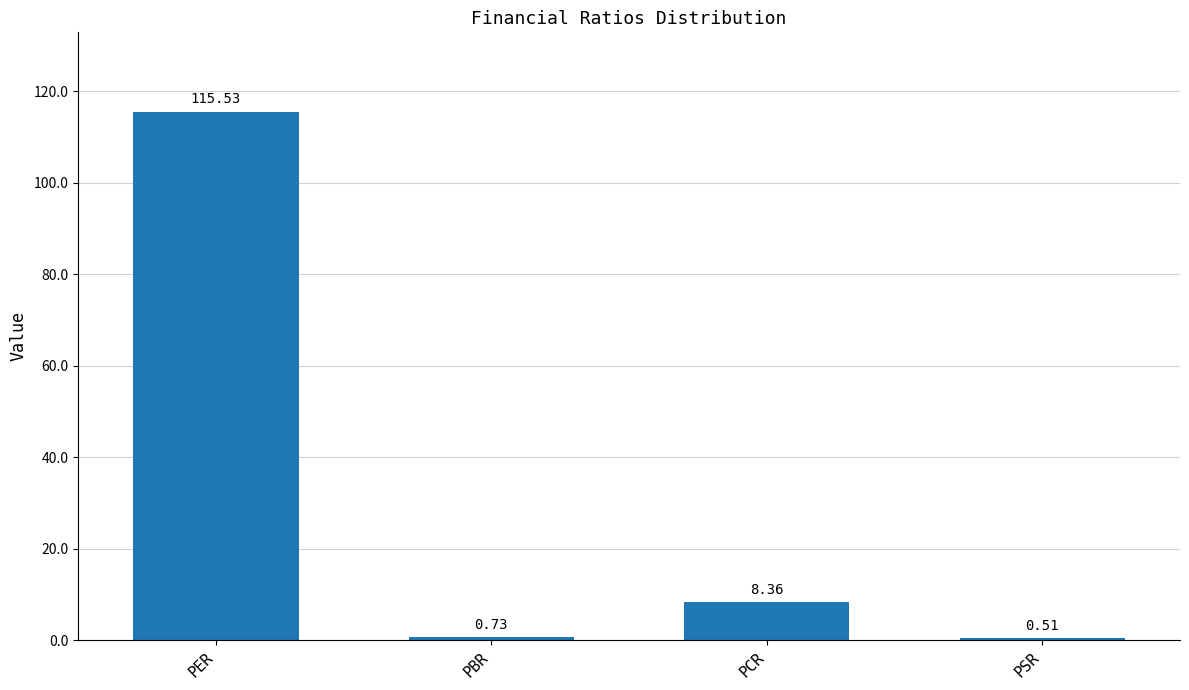

What is the average value?

31.3